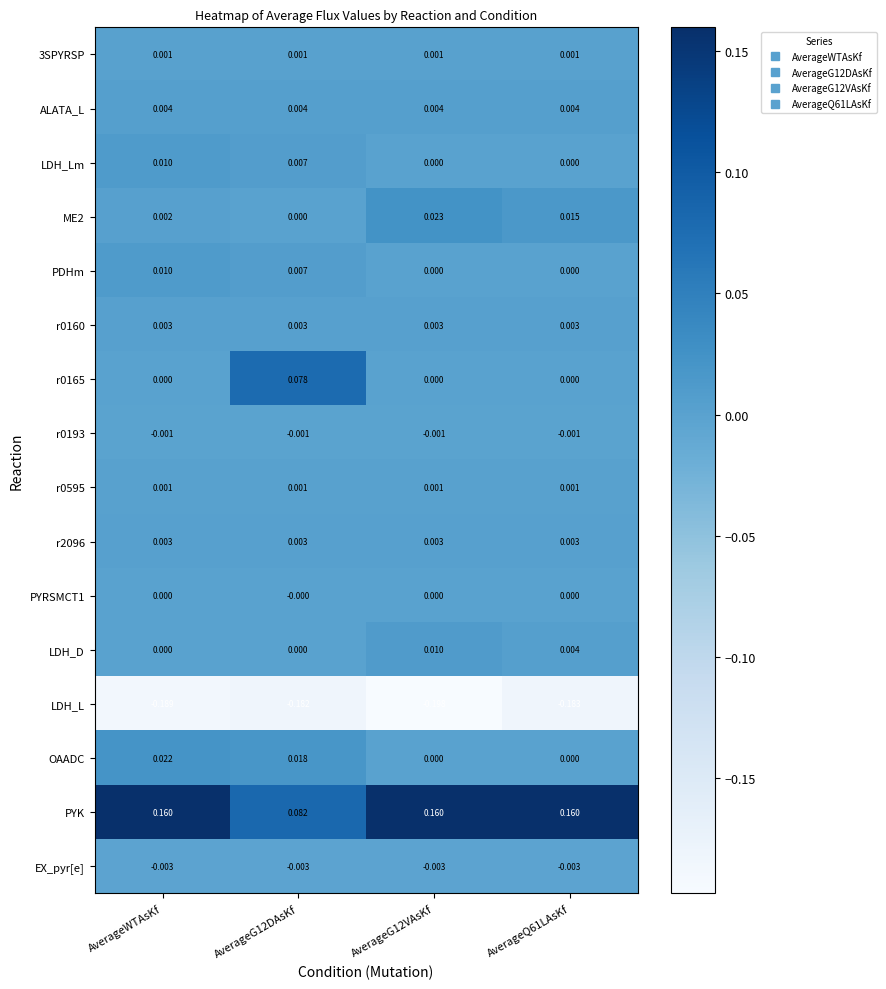

At which category does the chart reach its minimum across all series?

AverageG12VAsKf